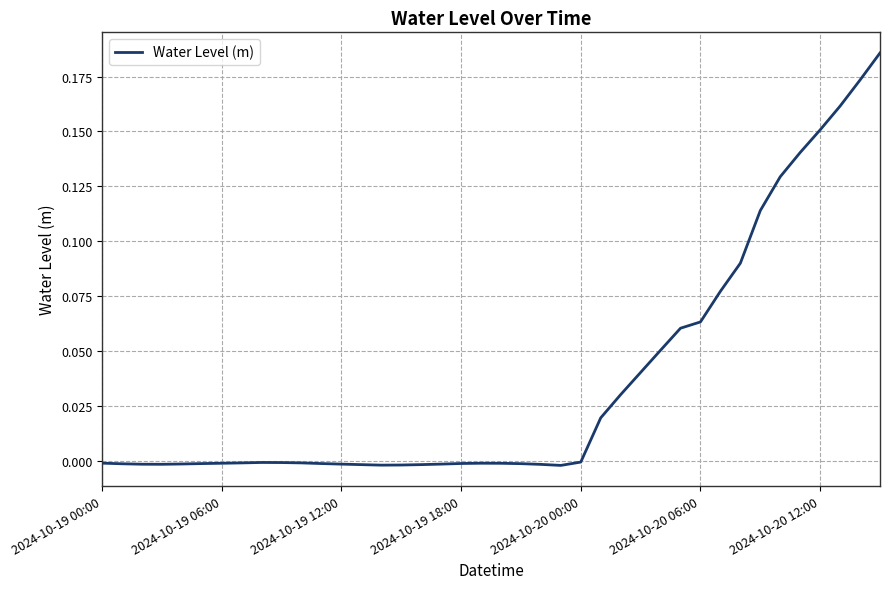

How many lines are shown in the chart?

1